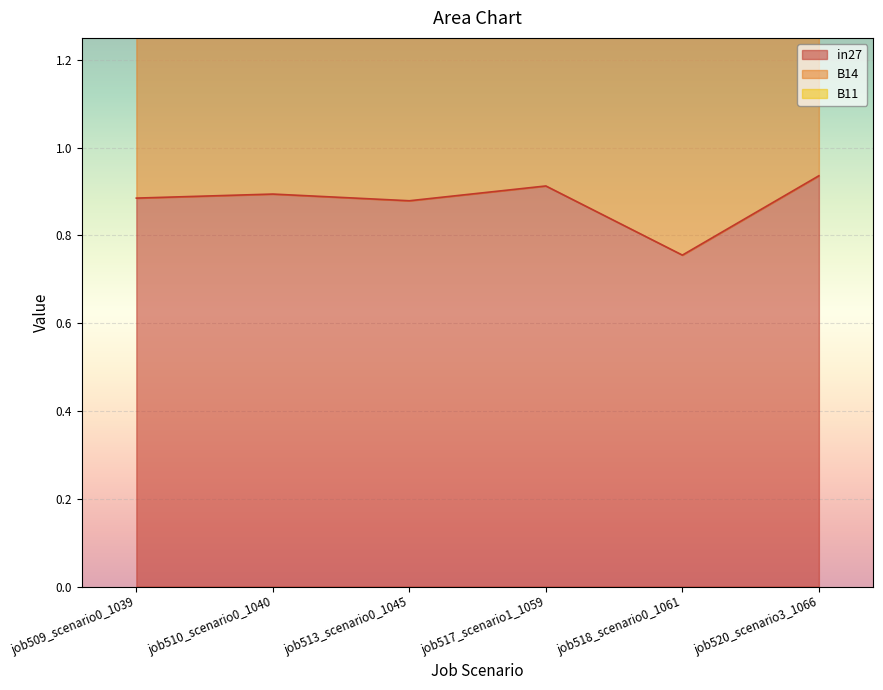

Is it true that in27 equals 1.5 at job510_scenario0_1040?

False